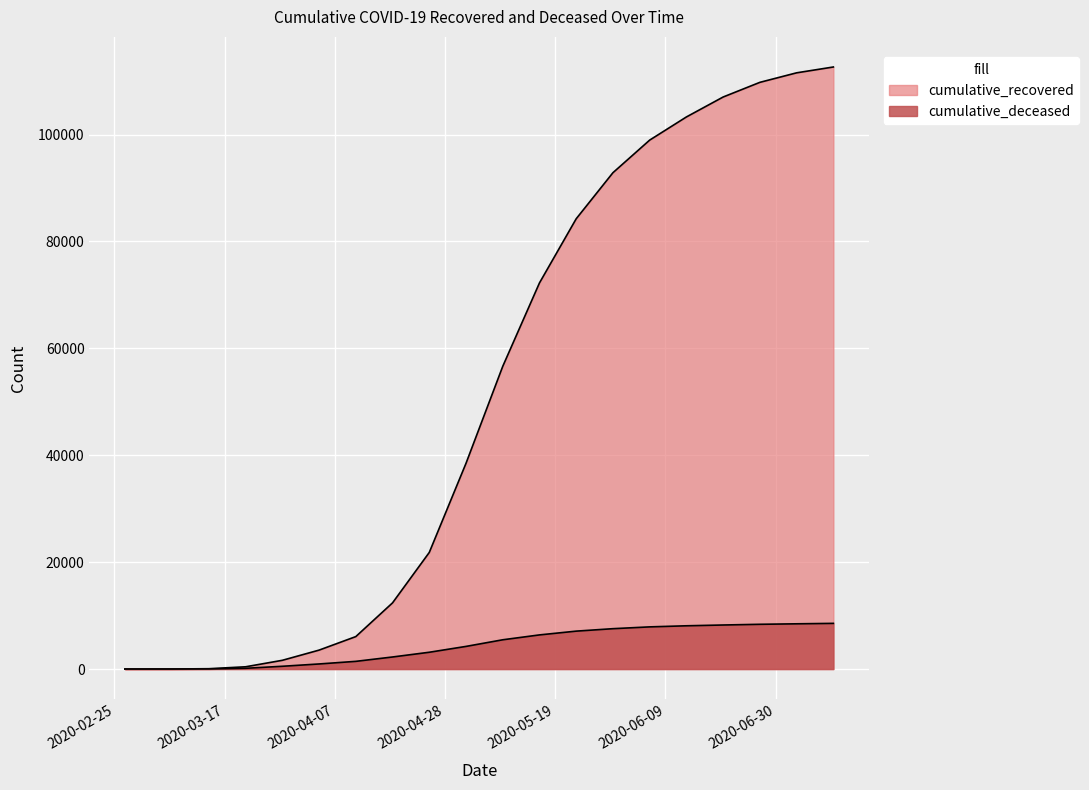

List the labels in order of cumulative_deceased value, largest first.

2020-07-11, 2020-07-04, 2020-06-27, 2020-06-20, 2020-06-13, 2020-06-06, 2020-05-30, 2020-05-23, 2020-05-16, 2020-05-09, 2020-05-02, 2020-04-25, 2020-04-18, 2020-04-11, 2020-04-04, 2020-03-28, 2020-03-21, 2020-03-14, 2020-03-07, 2020-02-27